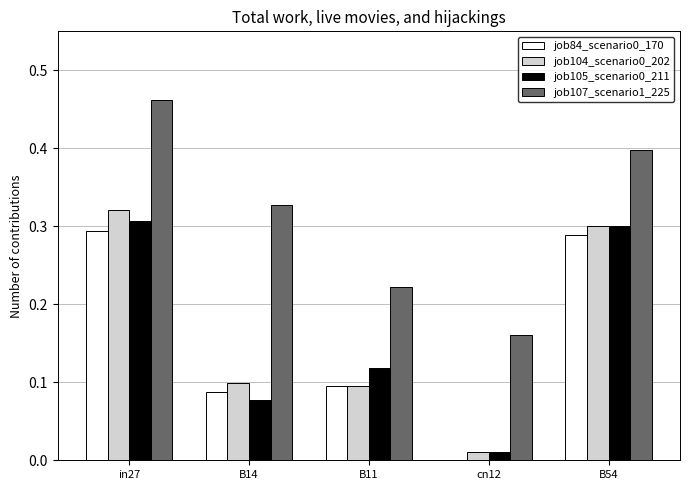

True or false: job105_scenario0_211 has a value of 0.0 at cn12.

True